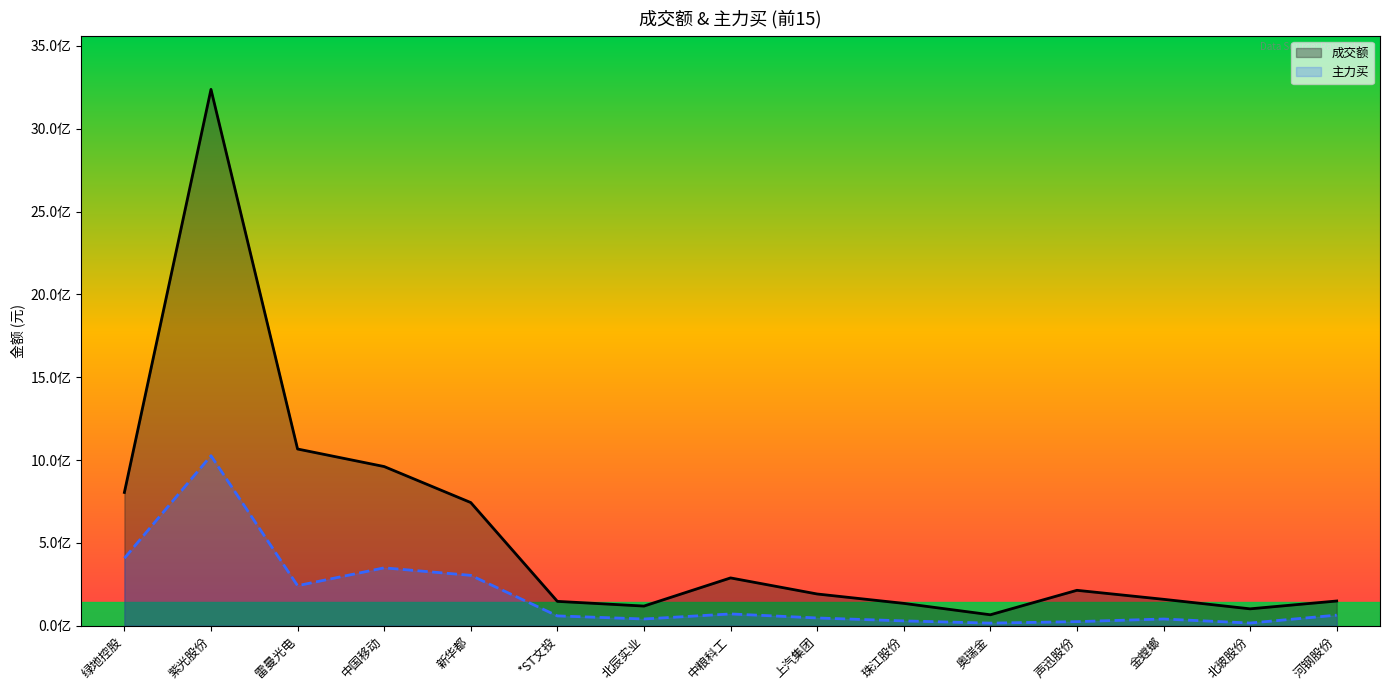

Which has a higher value, 奥瑞金 or 上汽集团?

上汽集团